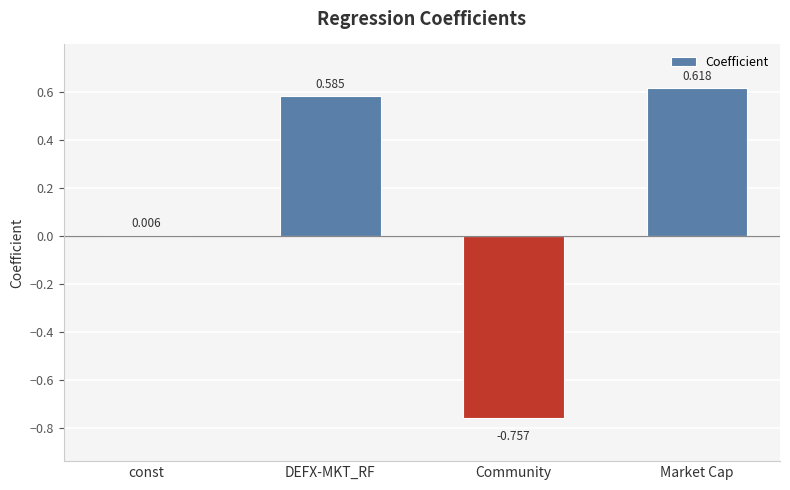

What is the label of the 1st bar from the right?

Market Cap